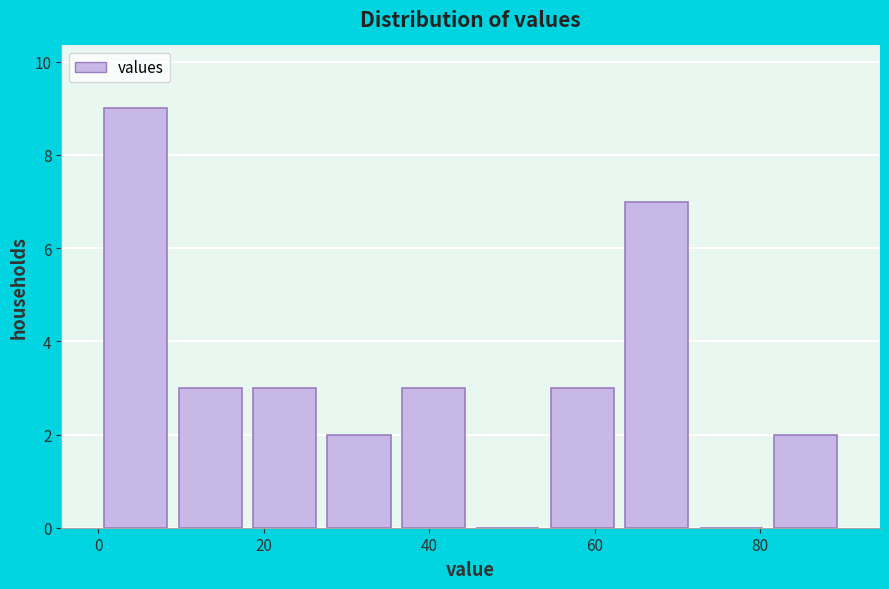

Reading left to right, list every bar in this chart as the range it spans on the x-axis followed by its height. Neither the bar edges nor the heights are printed on the chart, so give them approximately, as read against the axes.

0 to 9: 9
9 to 18: 3
18 to 27: 3
27 to 36: 2
36 to 45: 3
45 to 54: 0
54 to 63: 3
63 to 72: 7
72 to 81: 0
81 to 90: 2